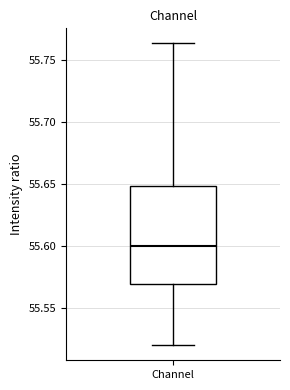

Where does the lower whisker of the box for Channel end on the y-axis? The values are not printed on the chart, so give them approximately, as read against the axis.

55.520